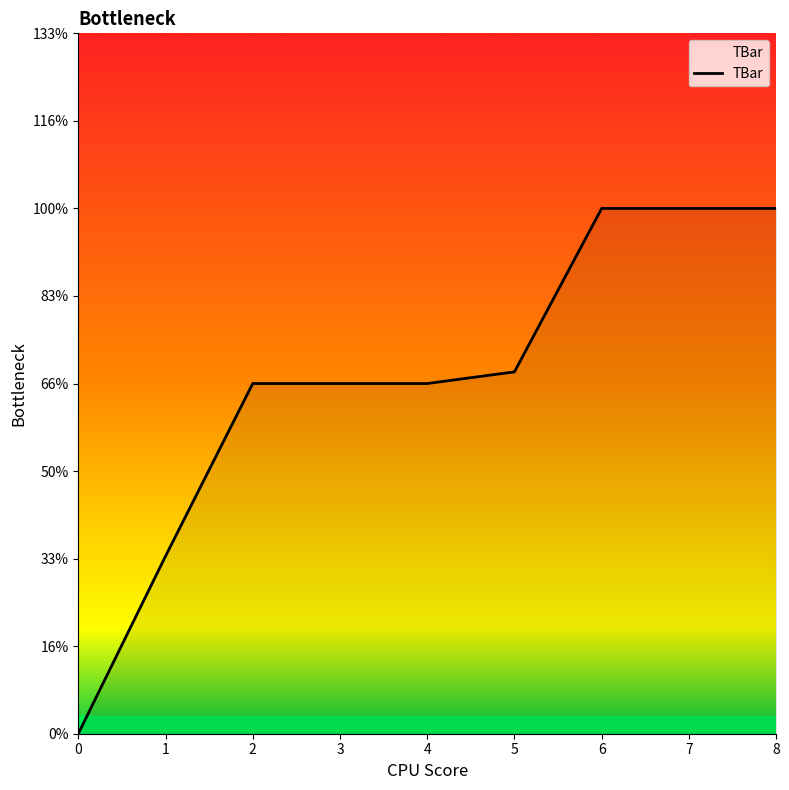

Rank the categories by value from highest to lowest.

6, 7, 8, 5, 2, 3, 4, 1, 0